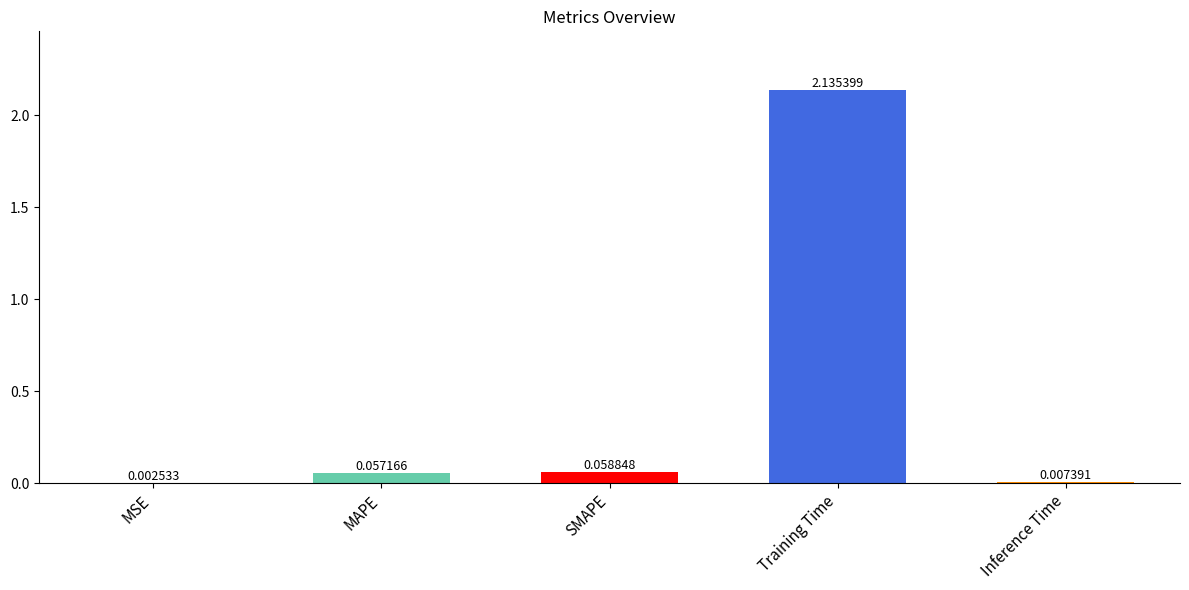

What is the sum of all values?

2.3